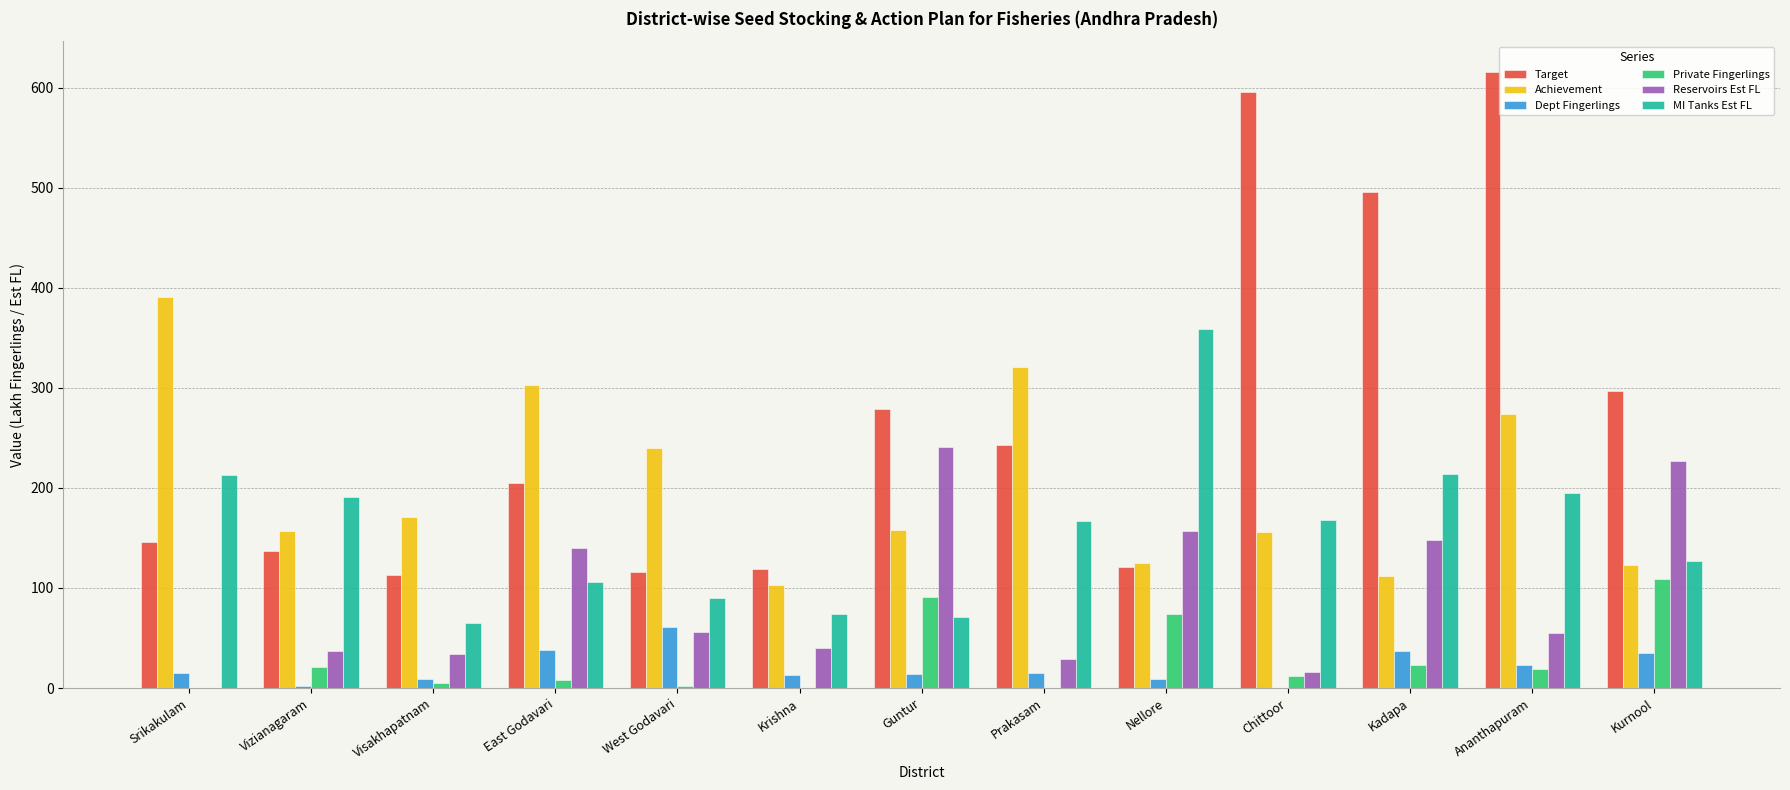

Is it true that Dept Fingerlings equals 13.3 at Krishna?

True